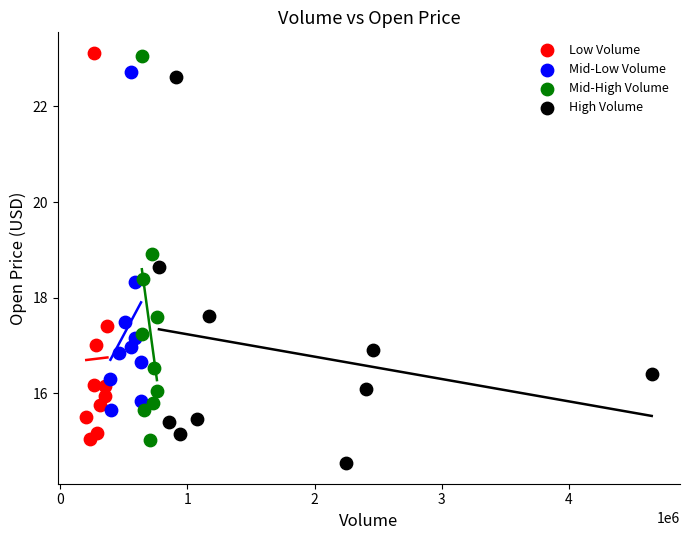

Which series contains the lowest Y value?

High Volume